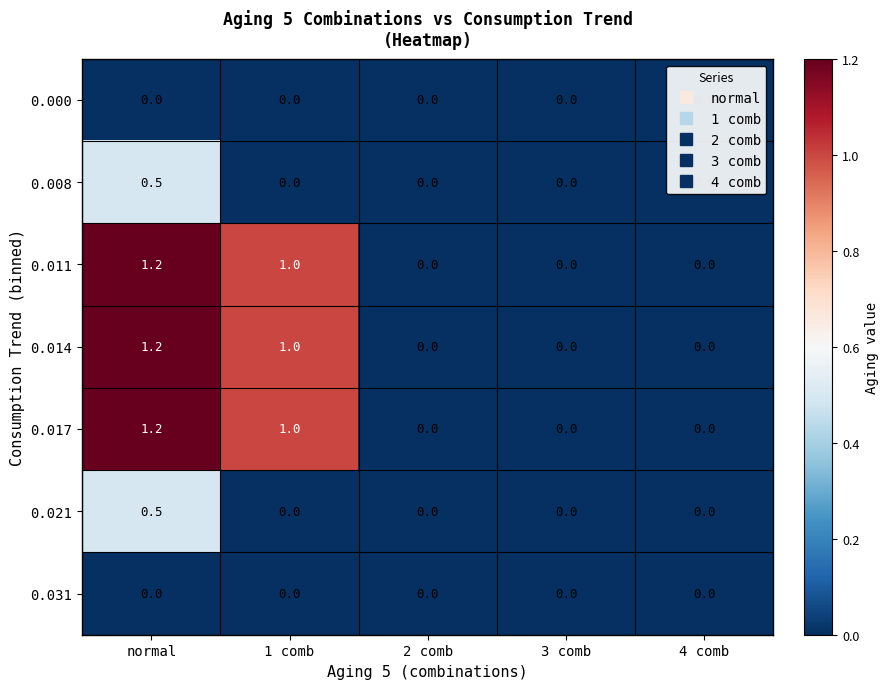

Read the 0.011 value at normal.

1.2